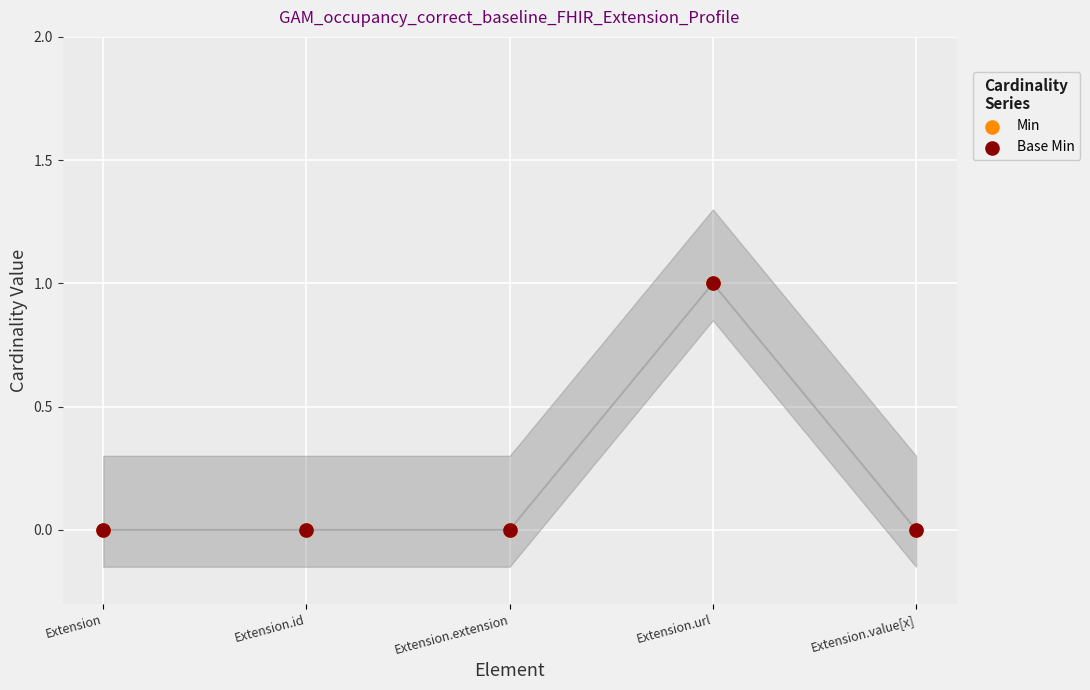

What are all the series names shown in the legend?

Min, Base Min